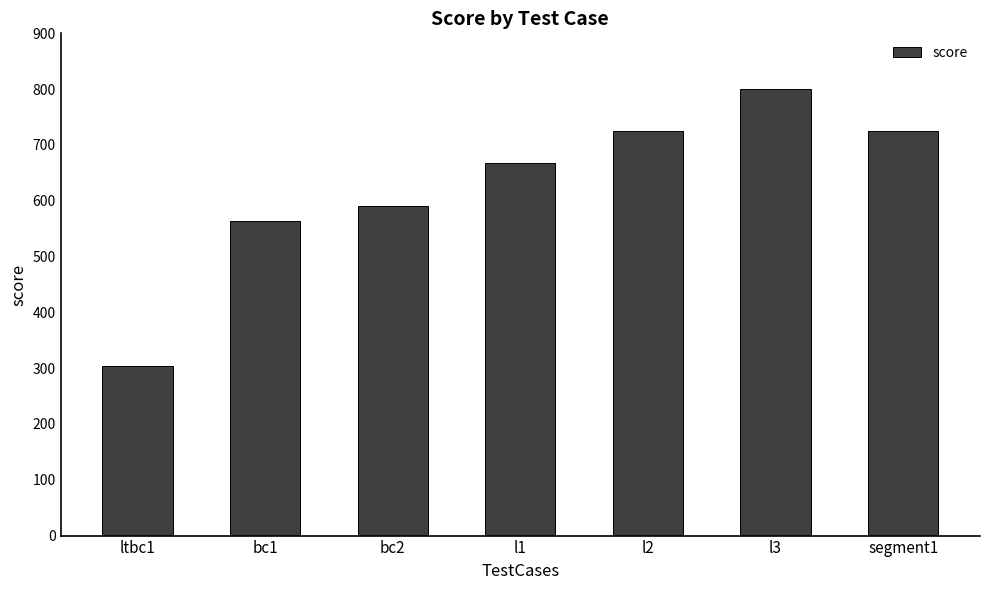

How many data points does each series have?

7